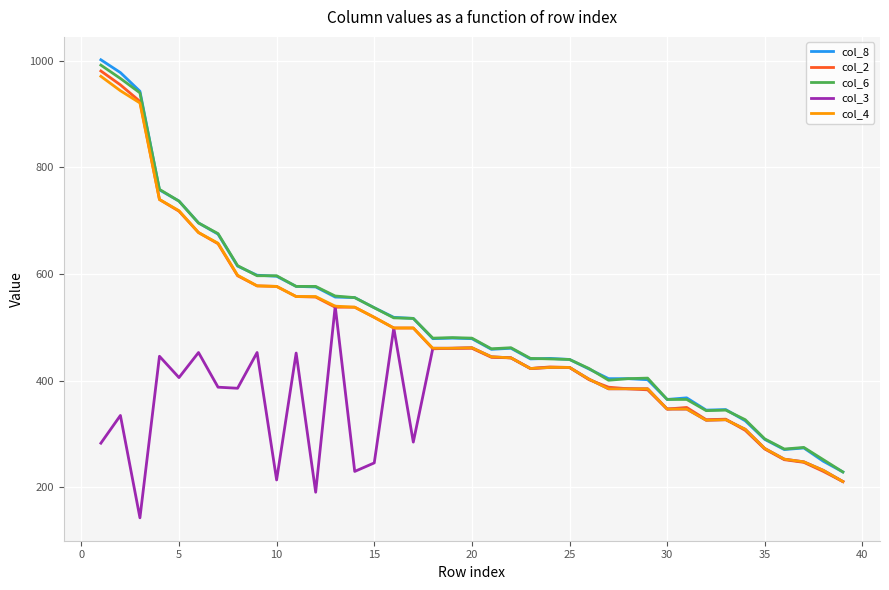

What is the difference between the second highest and second lowest values in the col_8 series?

729